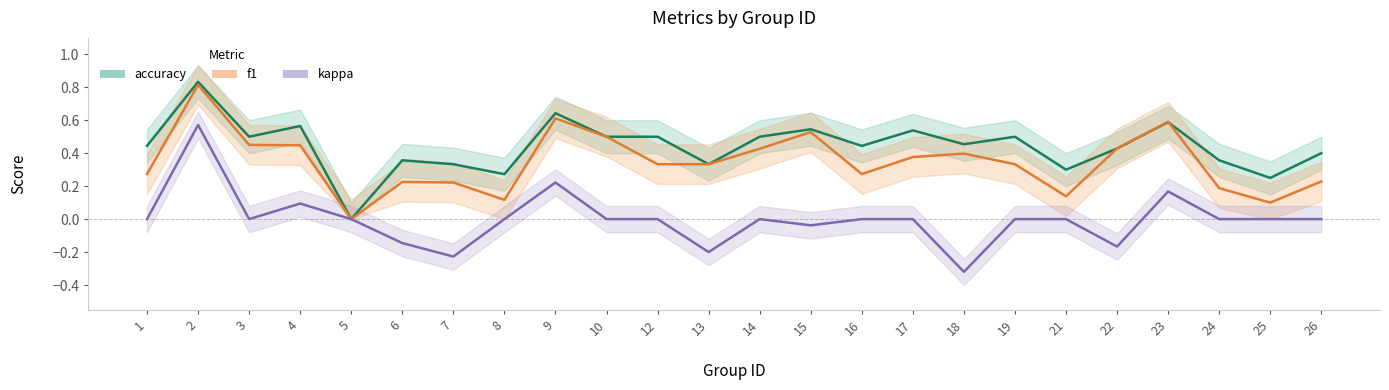

How many accuracy values are between 0 and 1?

24